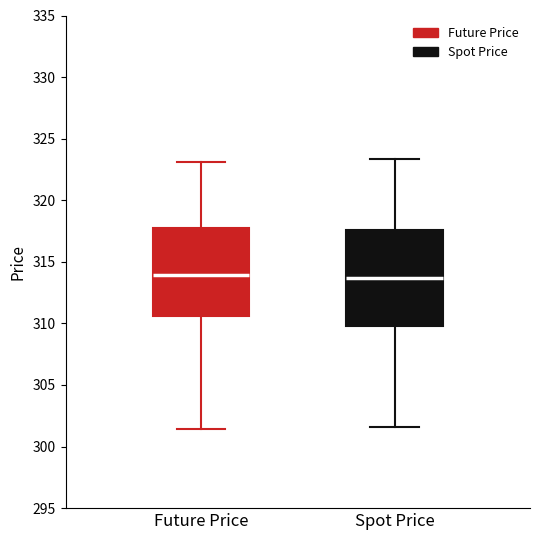

Where is the upper edge of the box for Future Price on the y-axis? The values are not printed on the chart, so give them approximately, as read against the axis.

318.0